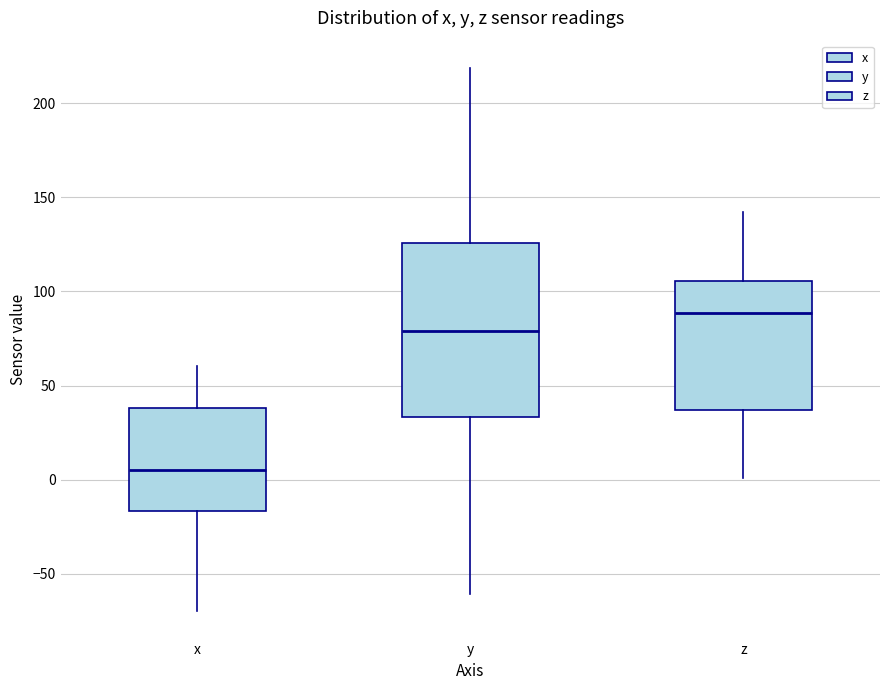

Reading left to right, transcribe this box plot: for each box, give where its median line is, the range the box spans, and where its two whiskers end, as read against the y-axis. The values are not printed on the chart, so give them approximately, as read against the axis.

x: median 5, box -15 to 40, whiskers -70 to 60
y: median 80, box 35 to 125, whiskers -60 to 220
z: median 90, box 35 to 105, whiskers 0 to 140